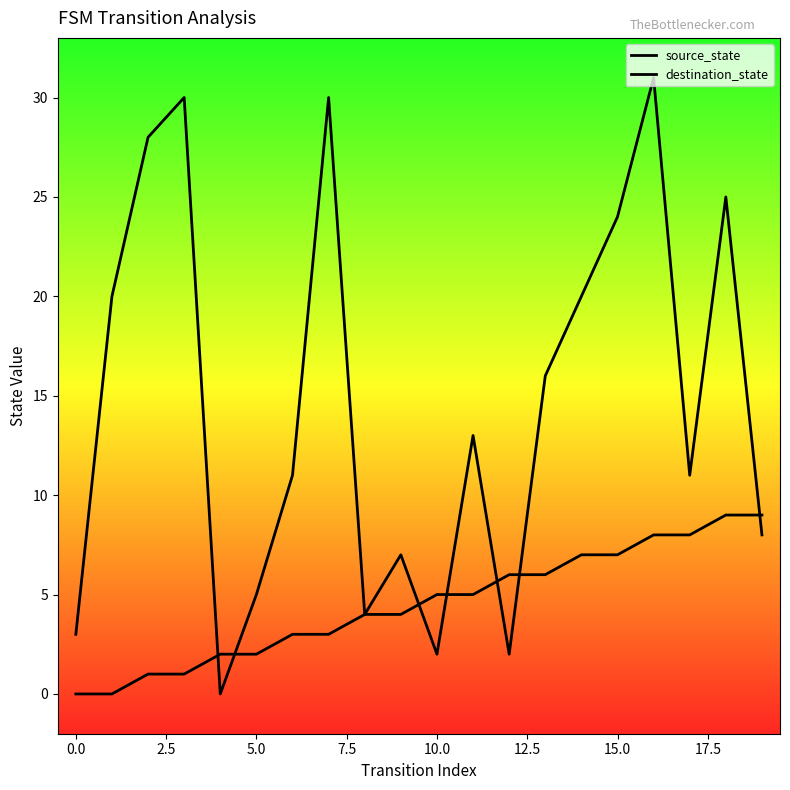

Is the value of destination_state at 7.5 greater than the value of source_state at 13?

No